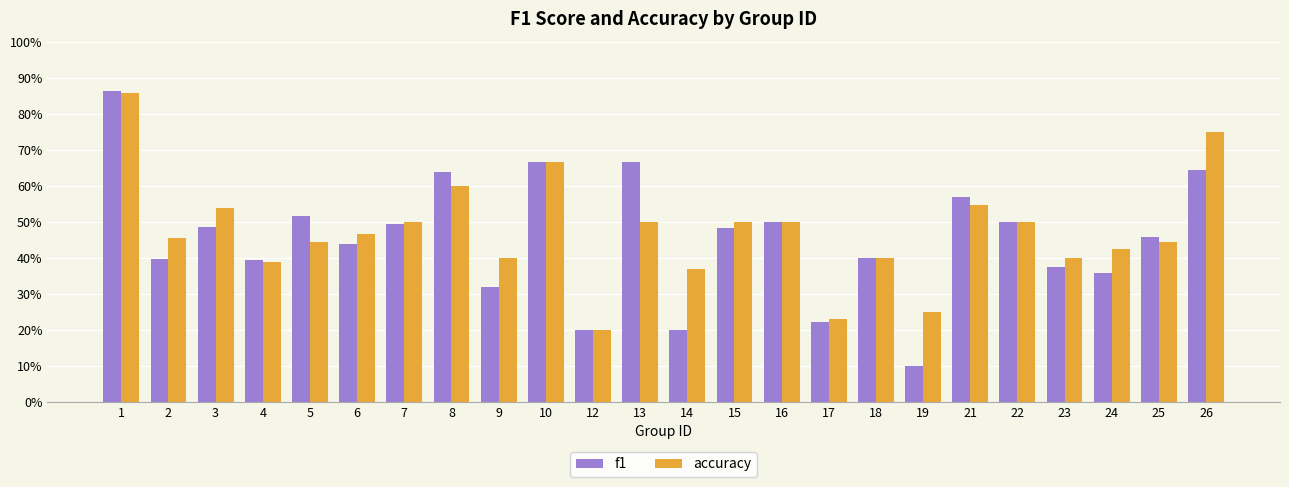

Does the chart contain stacked bars?

No